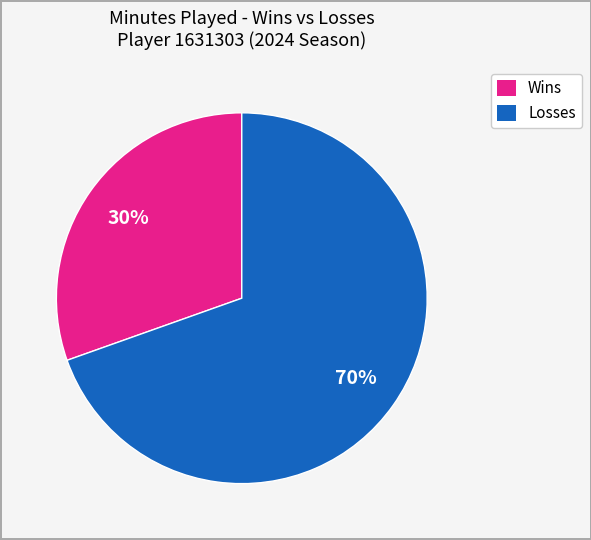

Between Losses and Wins, which is larger?

Losses